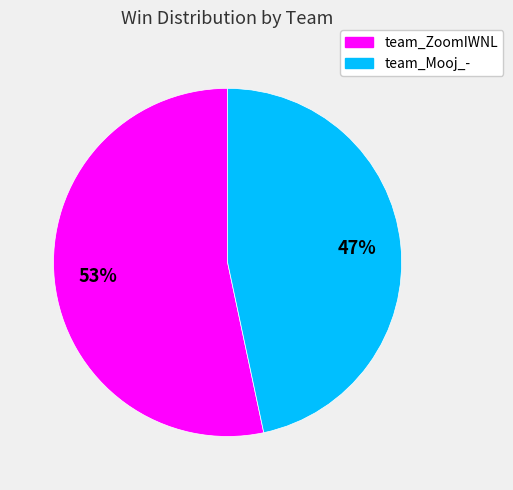

Does any single category account for the majority?

Yes